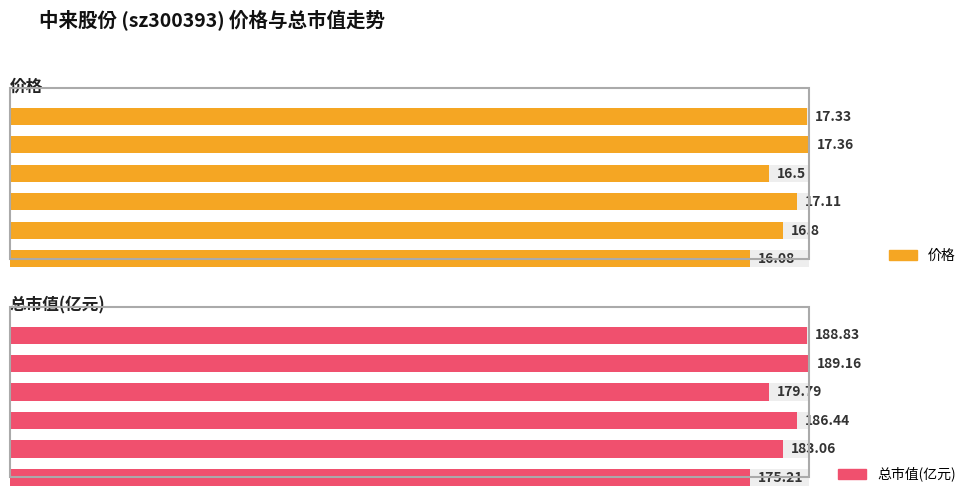

What is the sum of all 总市值(亿元) values?

1102.5